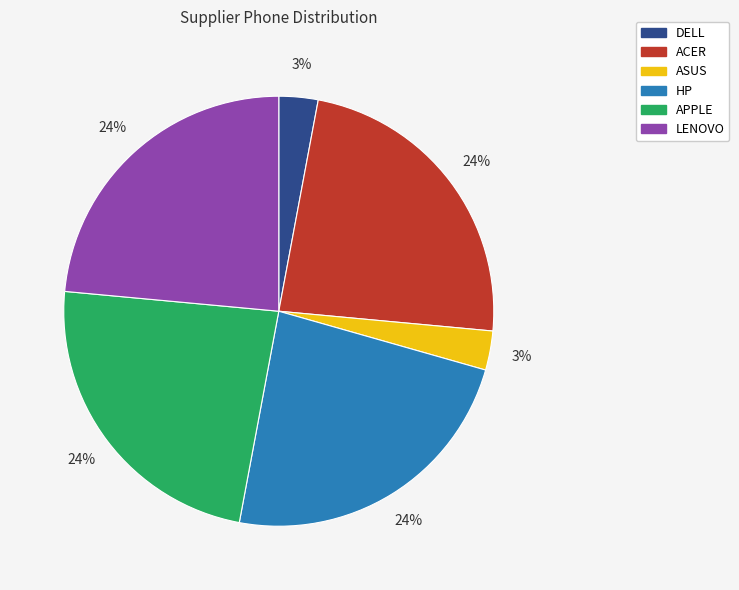

Is ACER the majority of the pie?

No